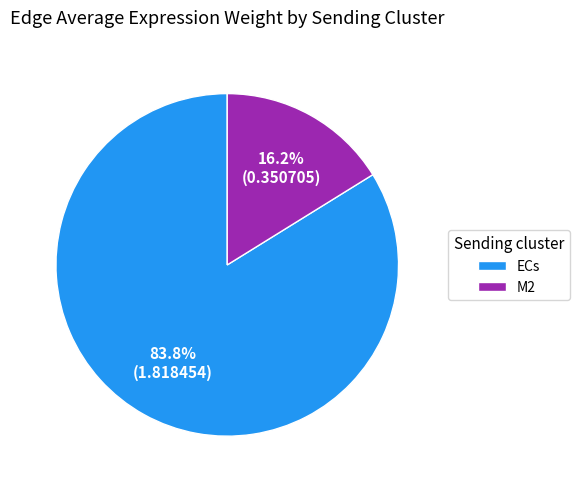

To the nearest percent, what portion does ECs represent?

84%